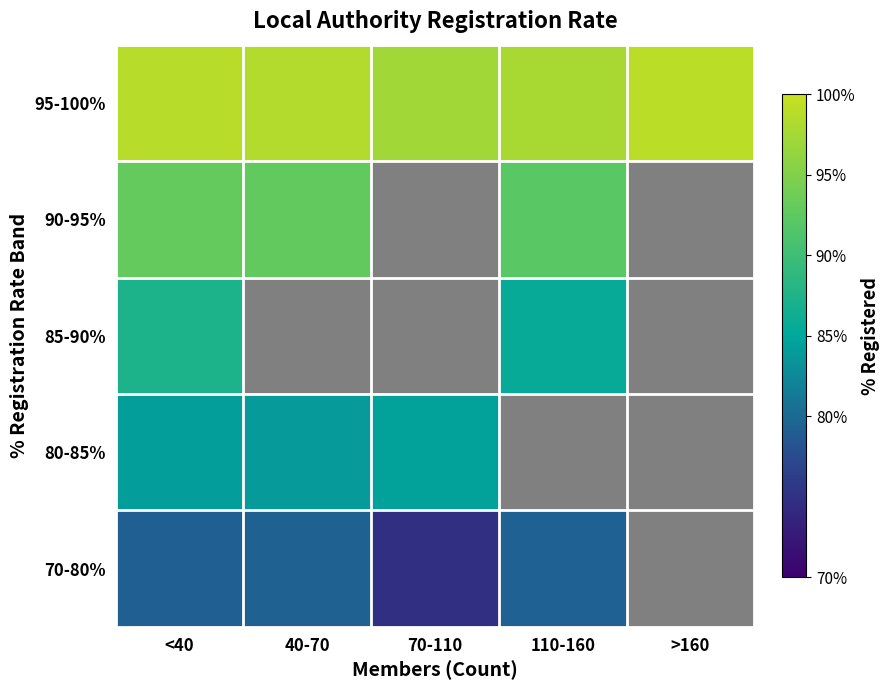

List the series in order of their overall mean, highest first.

70-80%, 80-85%, 85-90%, 90-95%, 95-100%